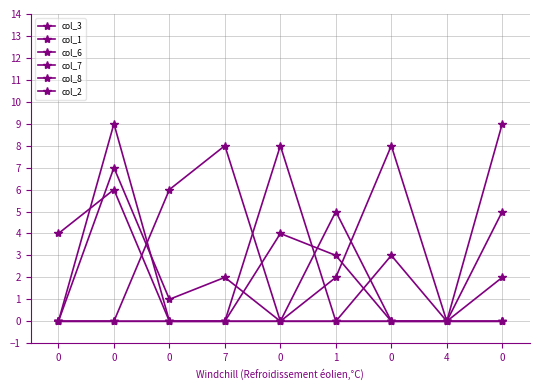

How many series are shown in this chart?

6